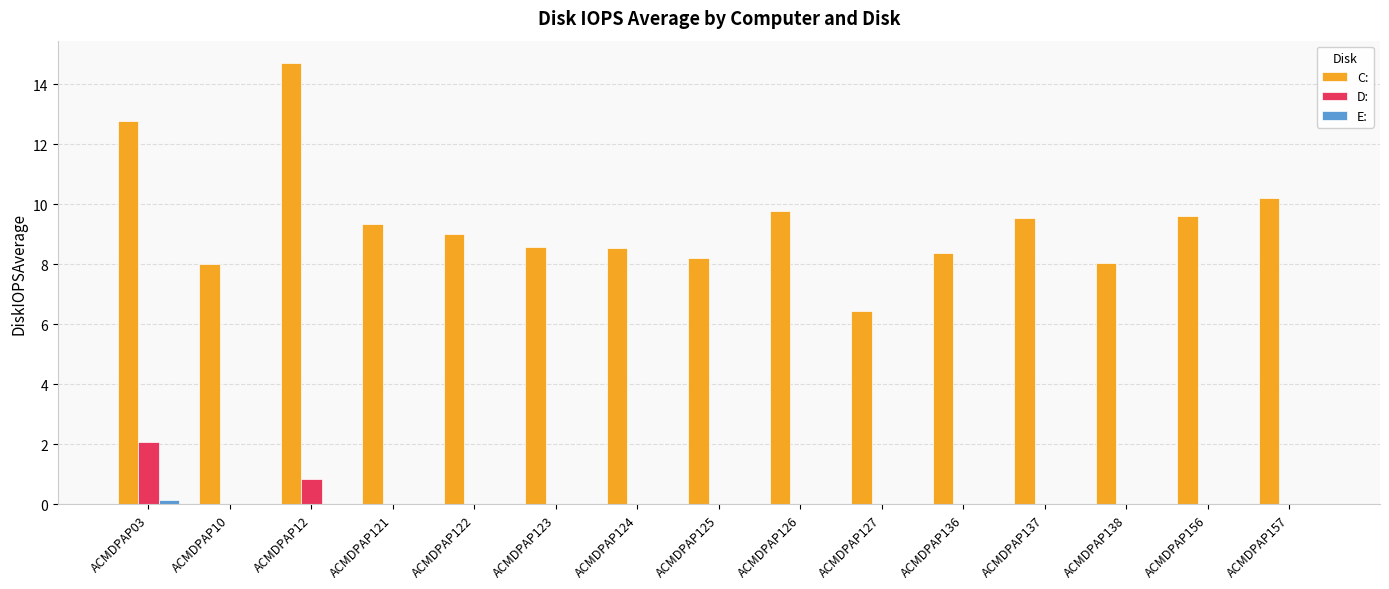

The value of C: at ACMDPAP121 is 5.9. True or false?

False